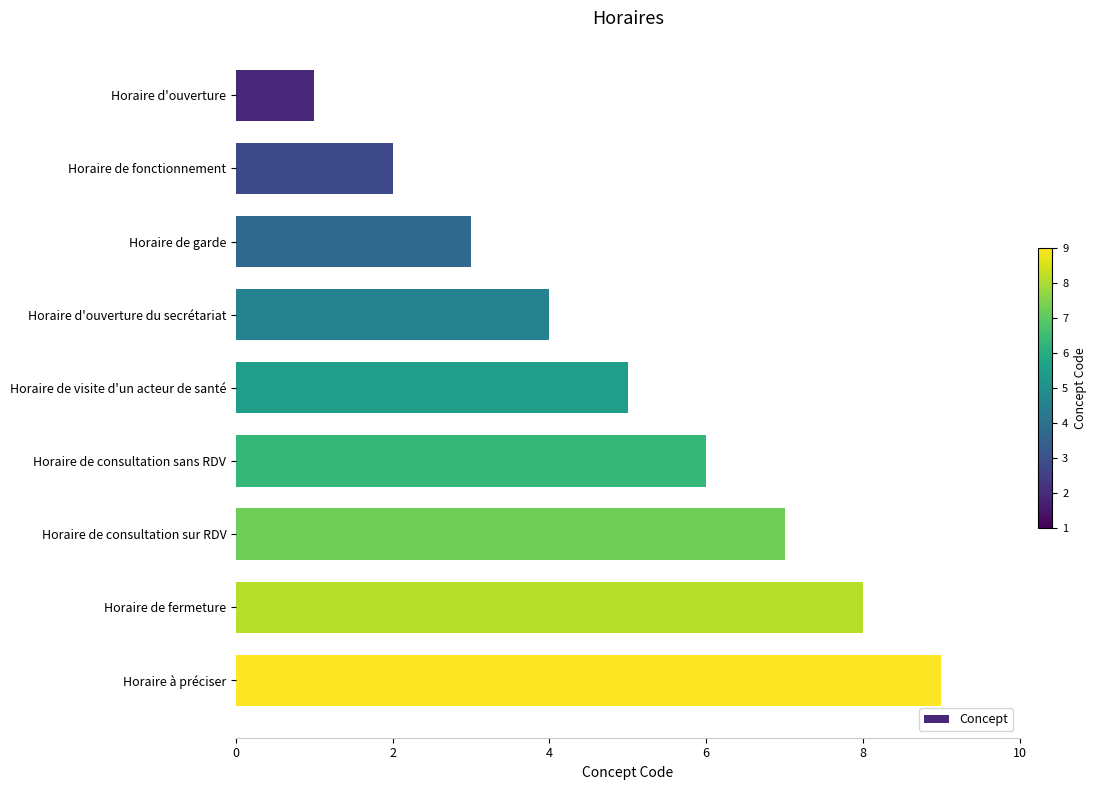

How many bars are there in total?

9